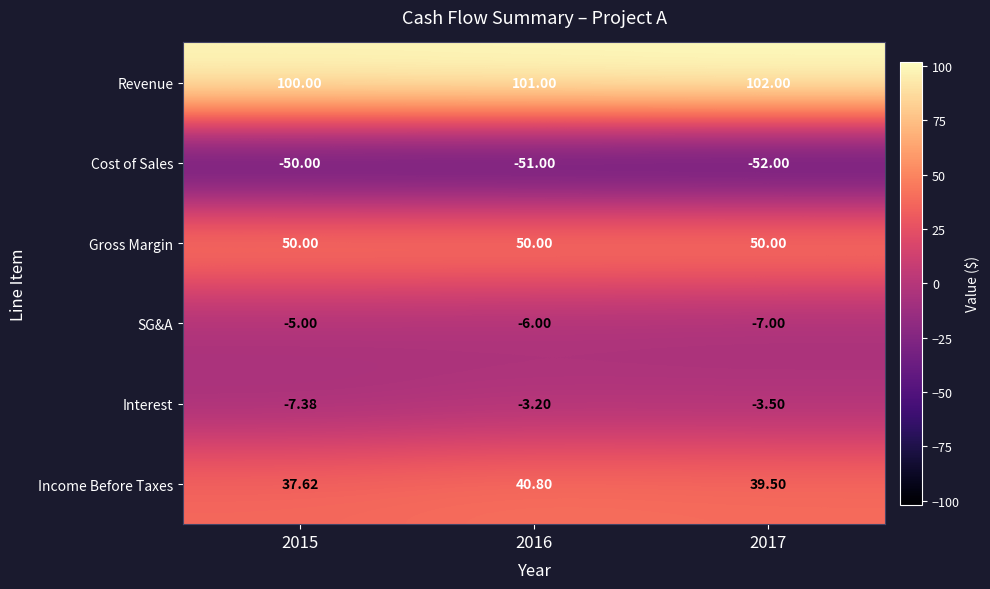

Is the value of Income Before Taxes at 2017 greater than the value of Gross Margin at 2017?

No